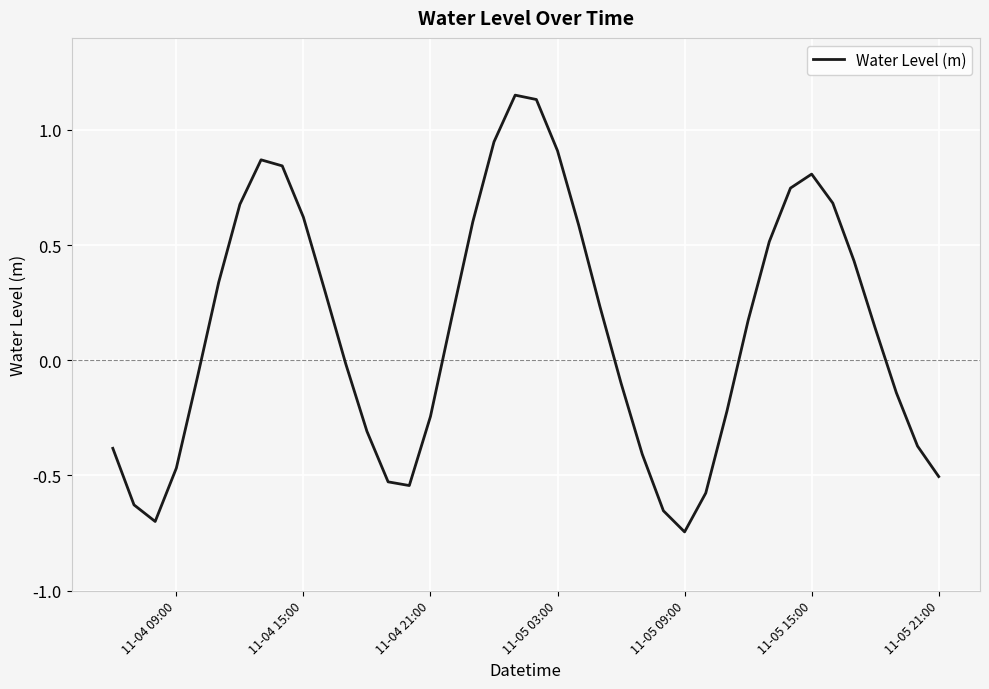

What is the difference between the maximum and minimum values?

1.9